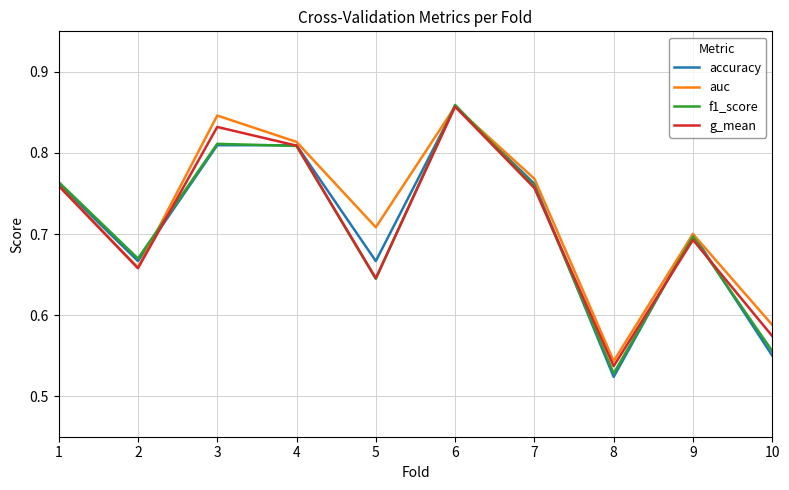

Between 4 and 9, which series saw the biggest shift?

g_mean